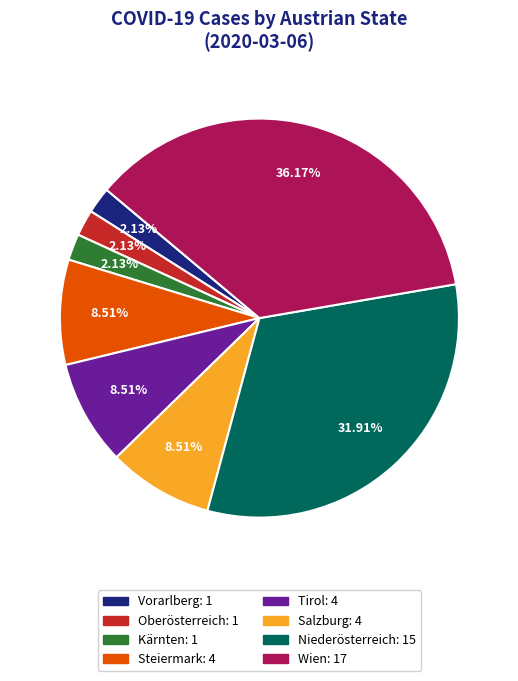

Approximately how many times larger is the value at Salzburg compared to Vorarlberg?

4.0